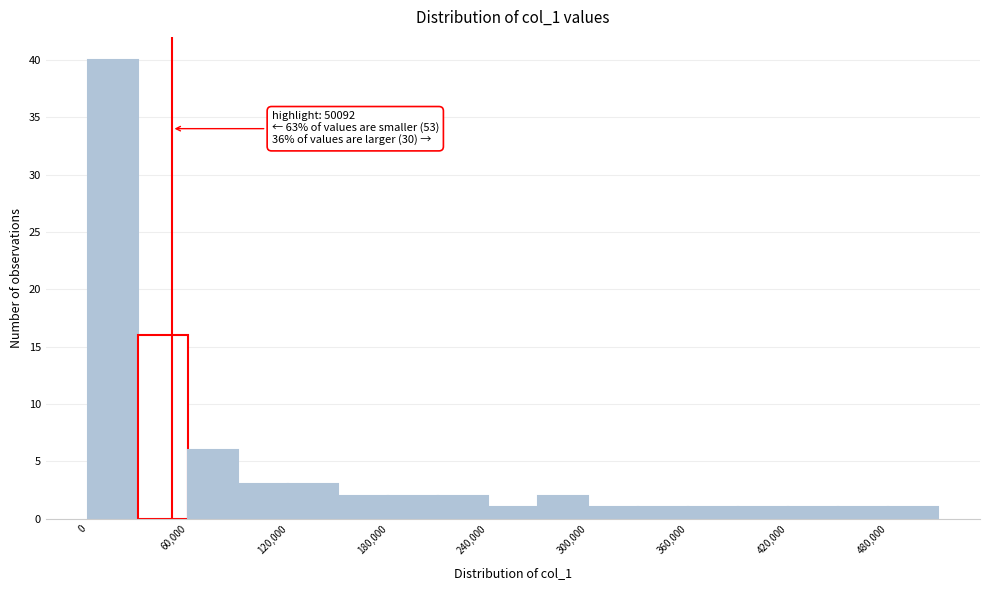

Read against the x-axis, roughly where is the centre of the tallest bar?

20000